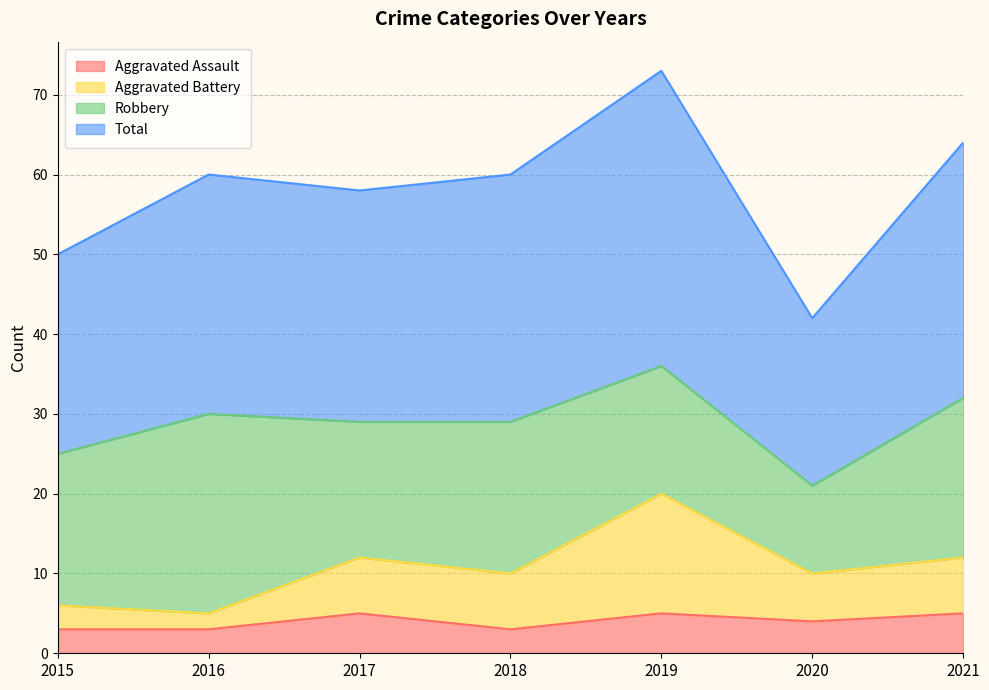

How many data points in Total are less than 60?

3